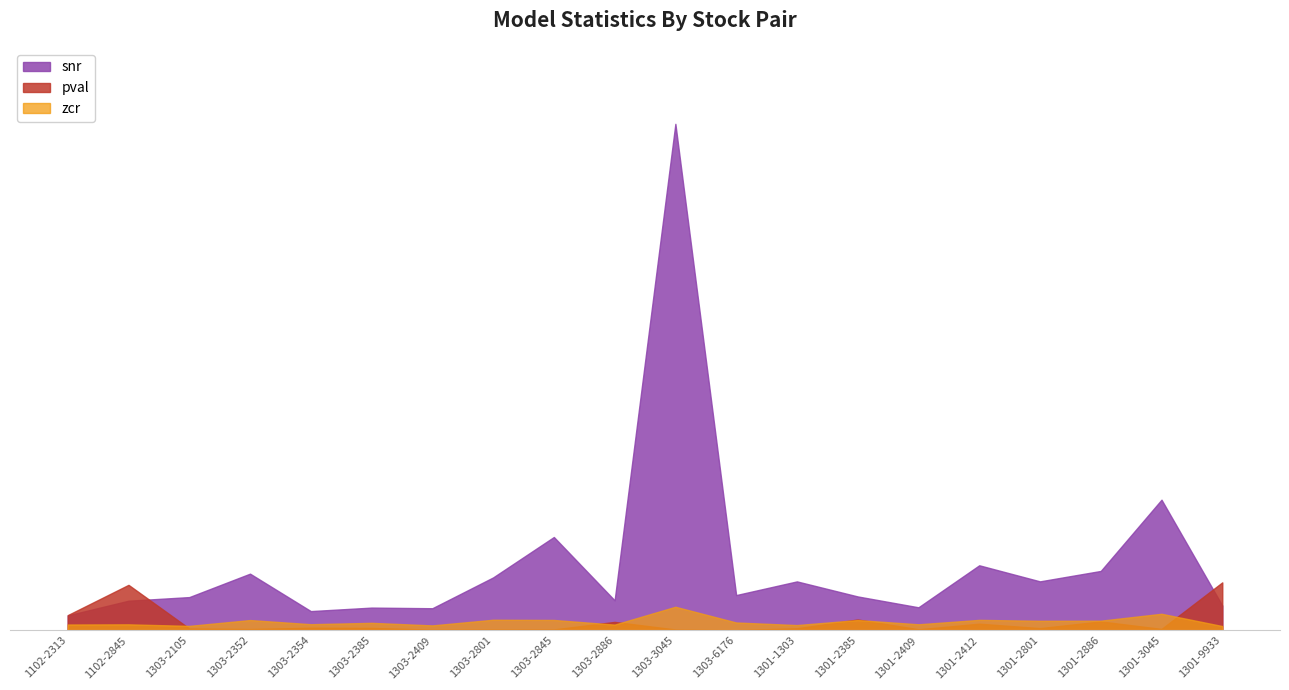

At 1303-2409, list the series in order from smallest to largest.

pval, zcr, snr